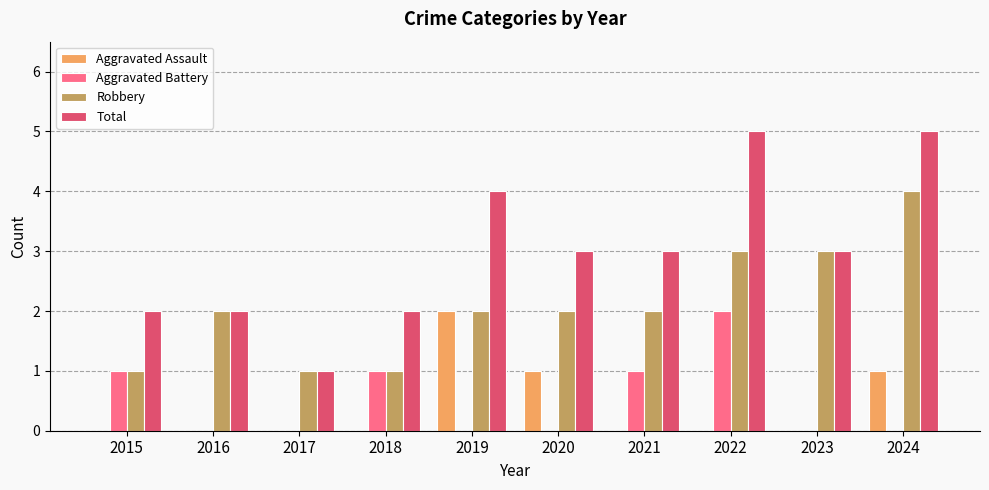

How many distinct data groups are displayed?

4